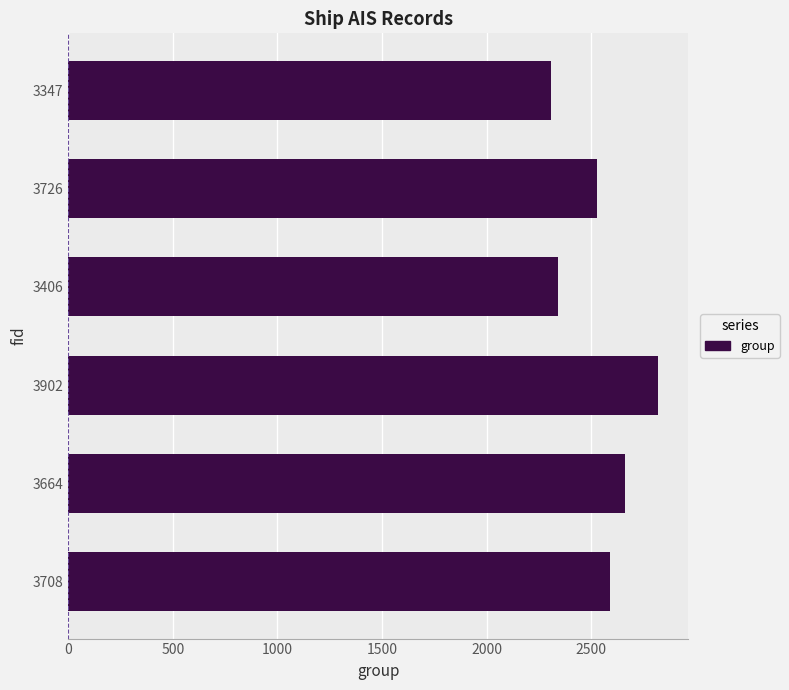

Reading bottom to top, transcribe all the data shown in this chart.

2589	2660	2822	2344	2529	2309